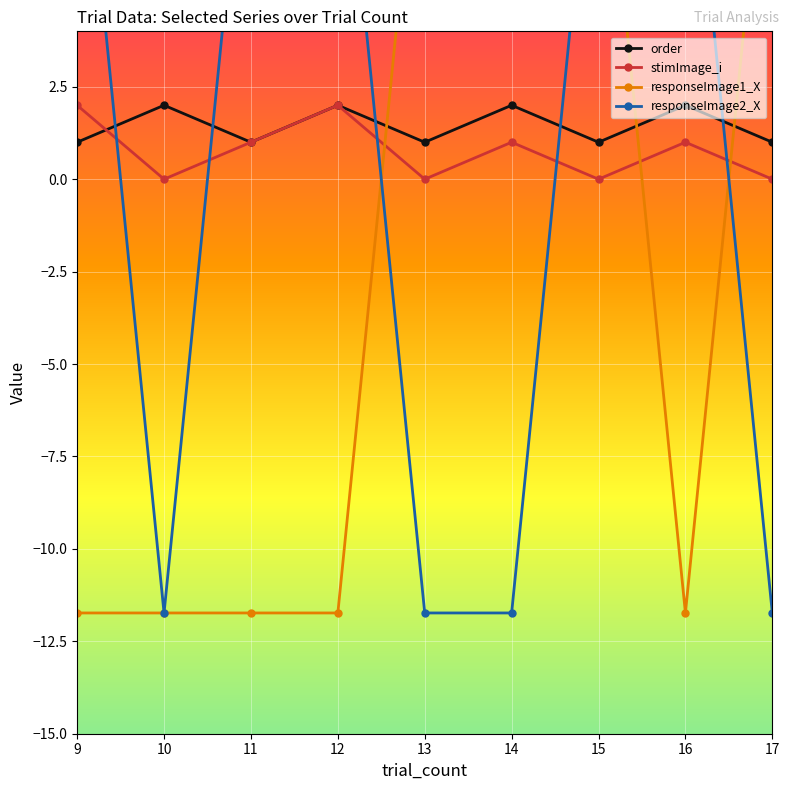

In stimImage_i, how many points are higher than both neighbors (excluding endpoints)?

3